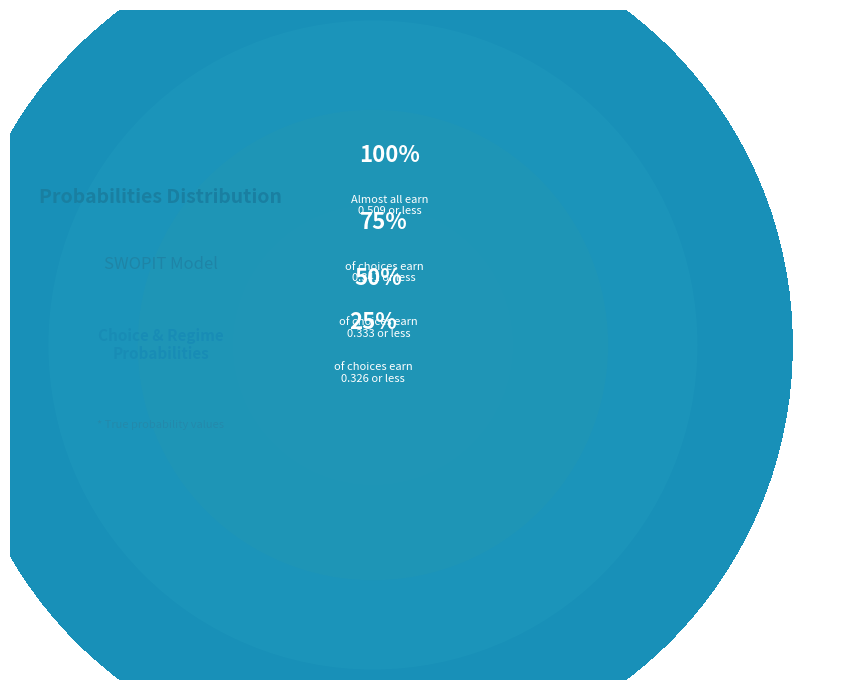

True or false: Choice 3 accounts for 22% of the total.

False